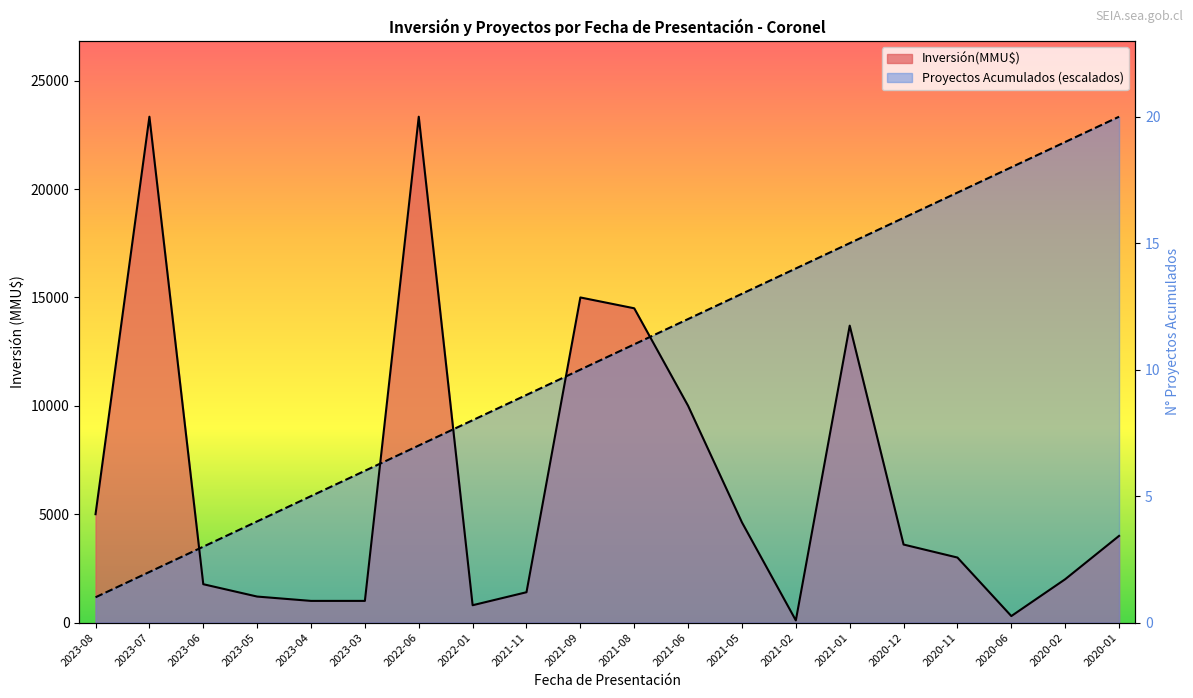

True or false: the data shows 10 at 2020-01.

False